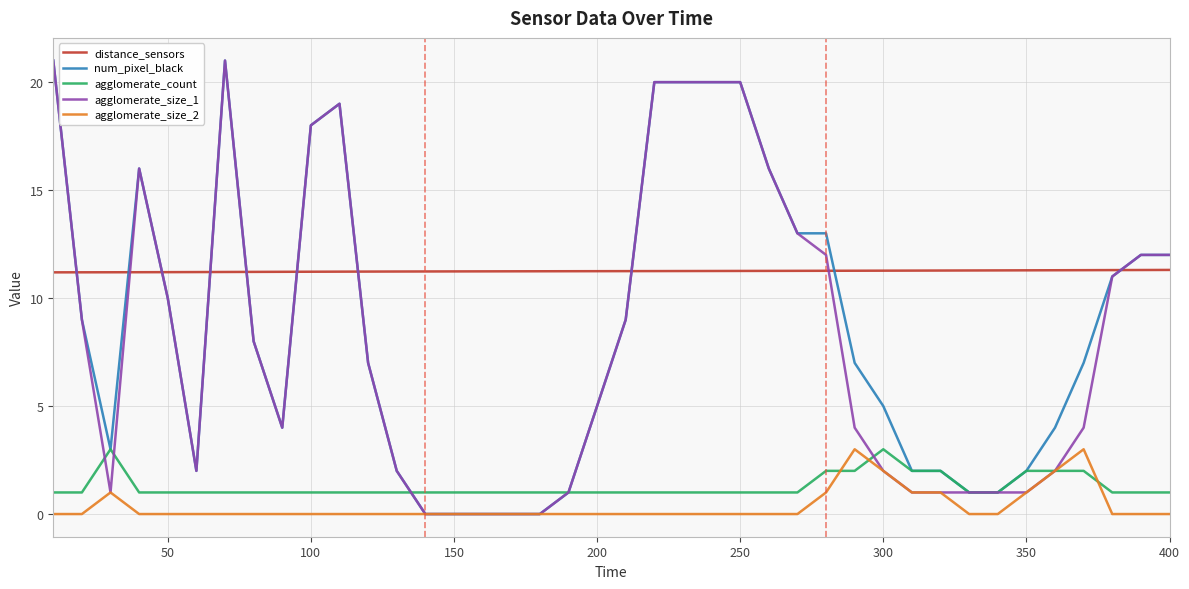

What is the greatest value displayed?

21.0